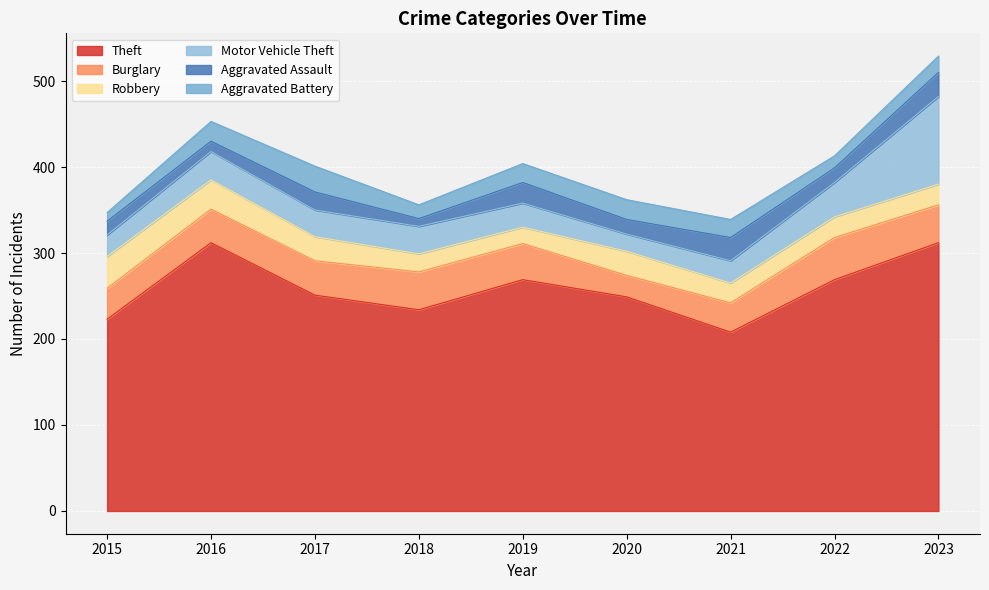

How many data points in Aggravated Assault are less than 17?

3